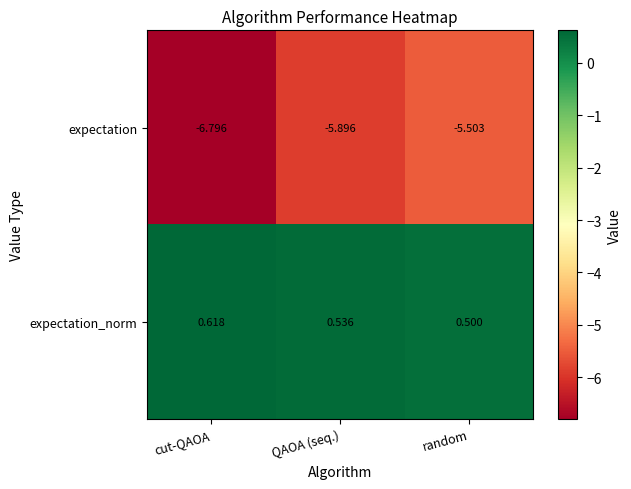

List the series in order of their peak value, highest first.

expectation_norm, expectation